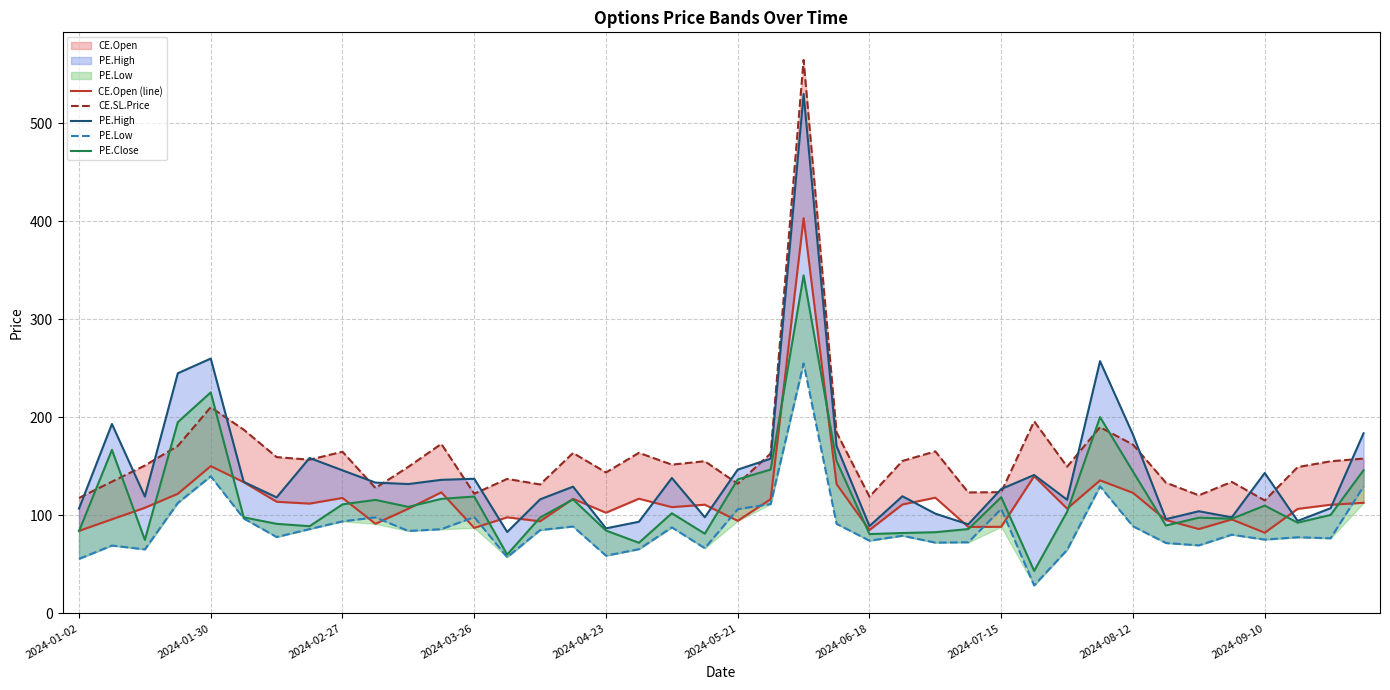

Rank the series by their maximum value, from lowest to highest.

PE.Low, PE.Close, CE.Open (line), PE.High, CE.SL.Price